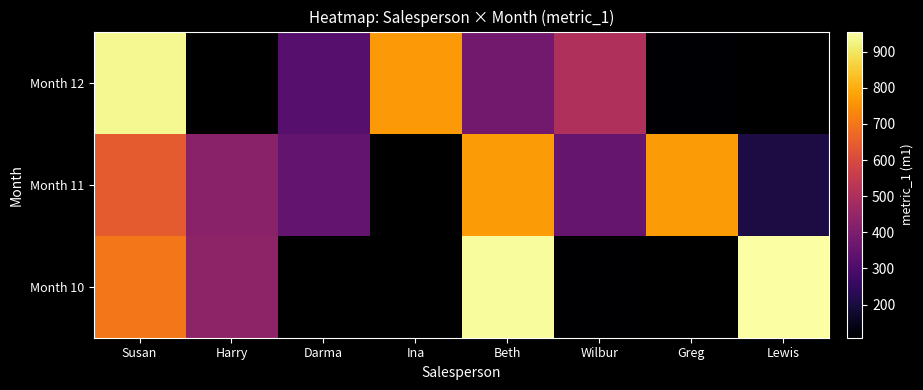

What is the minimum value for Month 12?

112.0